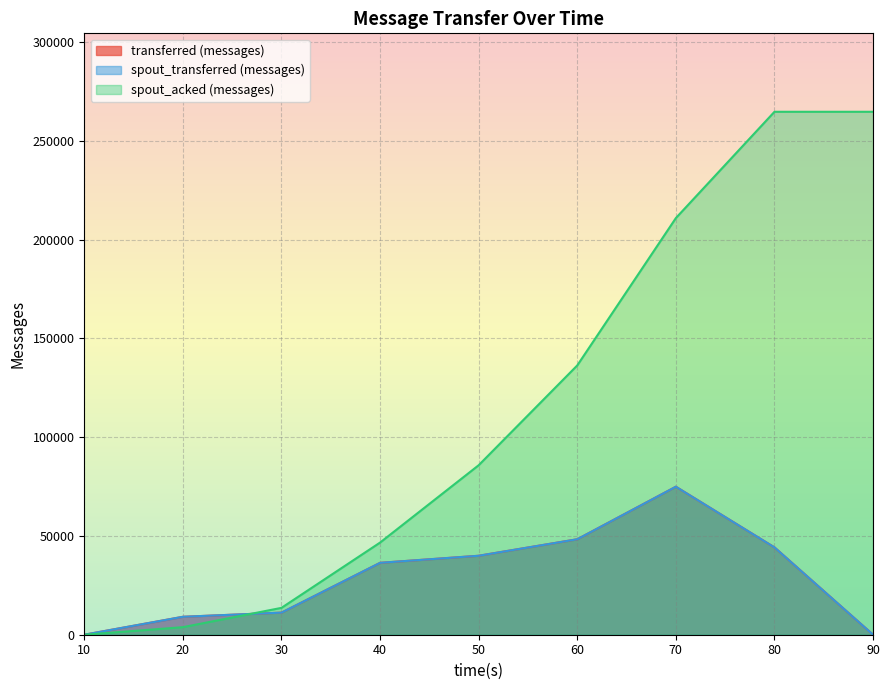

Reading left to right, extract all data points from this chart.

transferred (messages): 10=0	20=9080	30=11180	40=36400	50=39980	60=48340	70=74940	80=44220	90=0
spout_transferred (messages): 10=0	20=9080	30=11180	40=36400	50=39980	60=48340	70=74940	80=44220	90=0
spout_acked (messages): 10=0	20=3820	30=13600	40=46660	50=85820	60=136360	70=210960	80=264780	90=264780